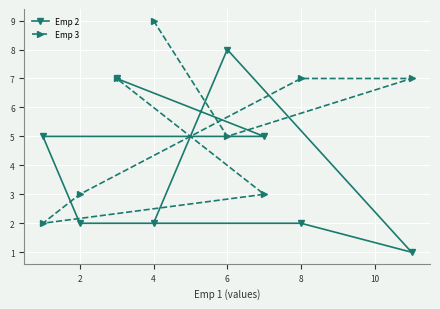

True or false: Emp 3 has a value of 7 at 8.

True